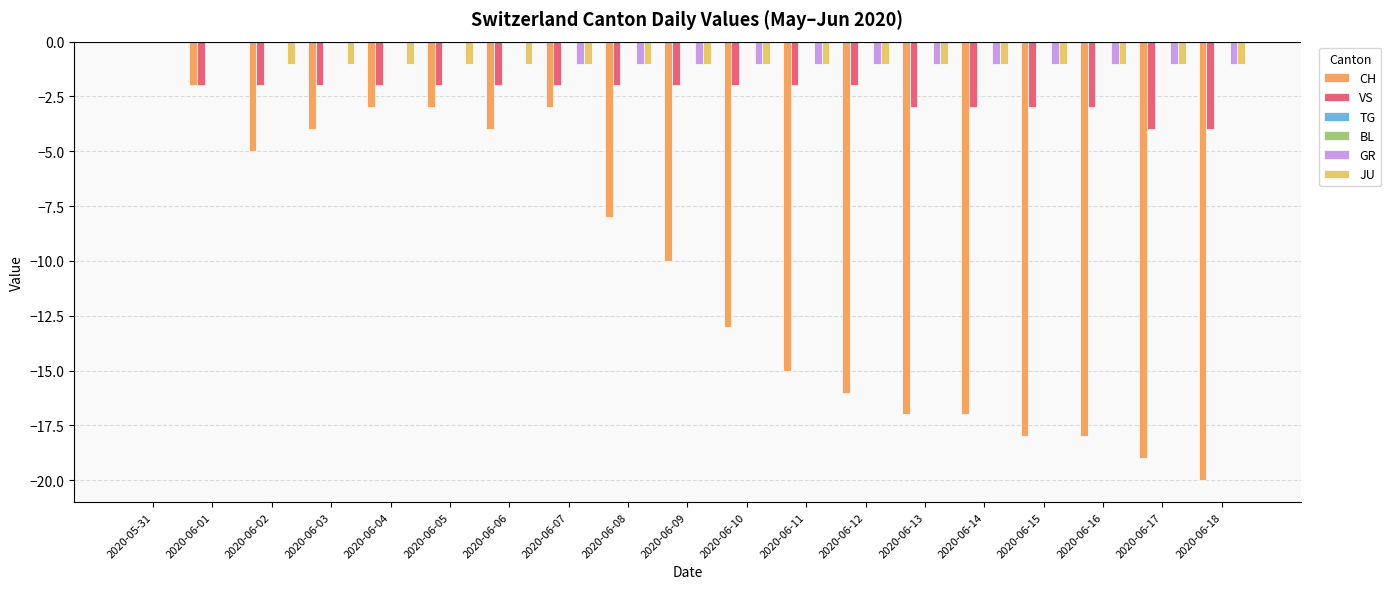

How many groups of bars are there?

19